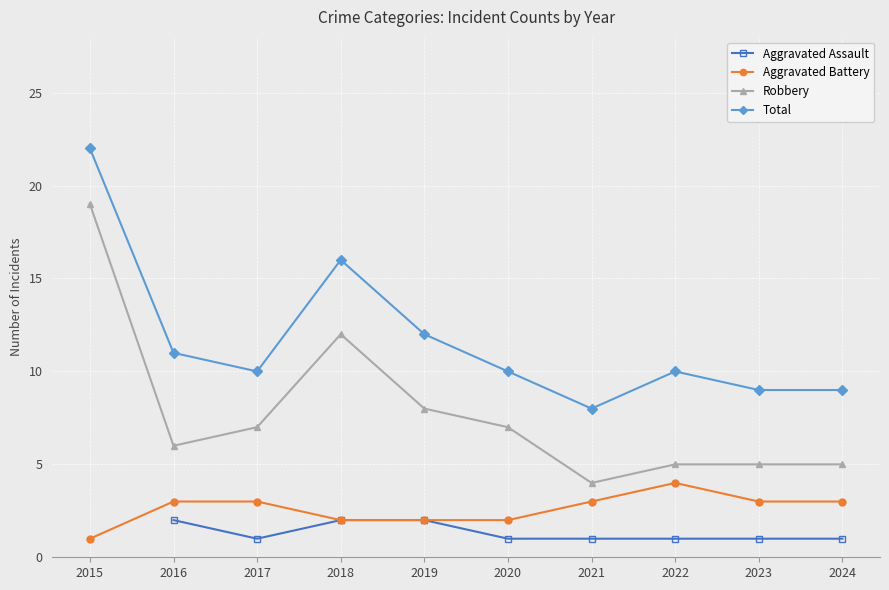

Which label corresponds to the largest value in the chart?

2015